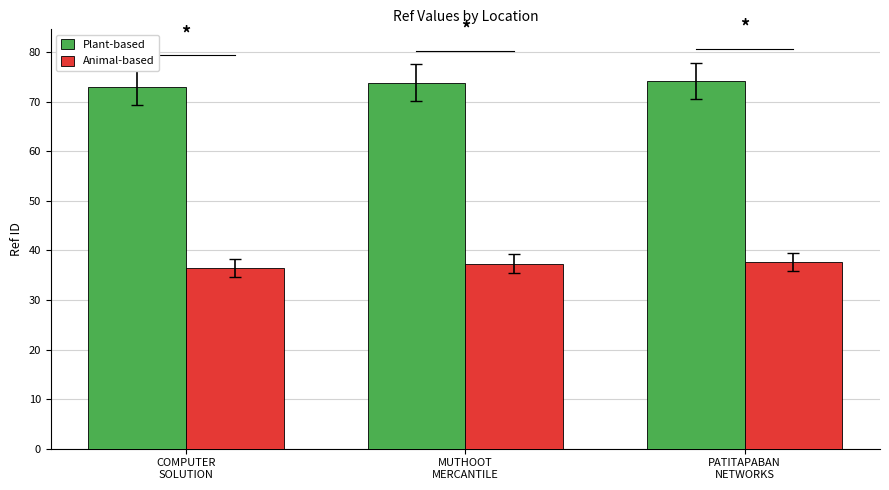

Which category has the lowest value across all series?

COMPUTER
SOLUTION